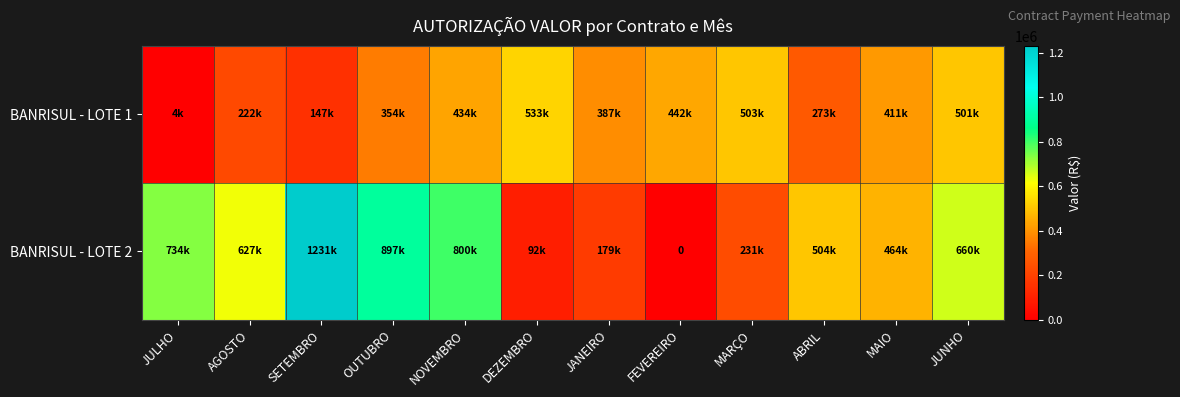

Which series has the largest total across all categories?

BANRISUL - LOTE 2